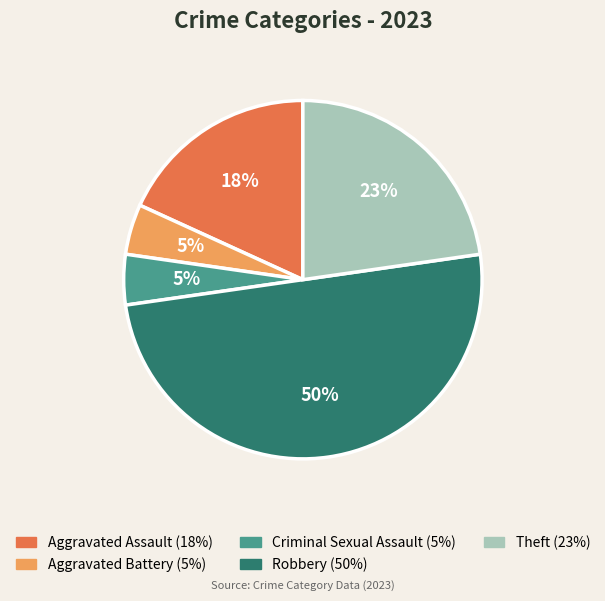

The Aggravated Assault slice represents 13% of the pie. True or false?

False